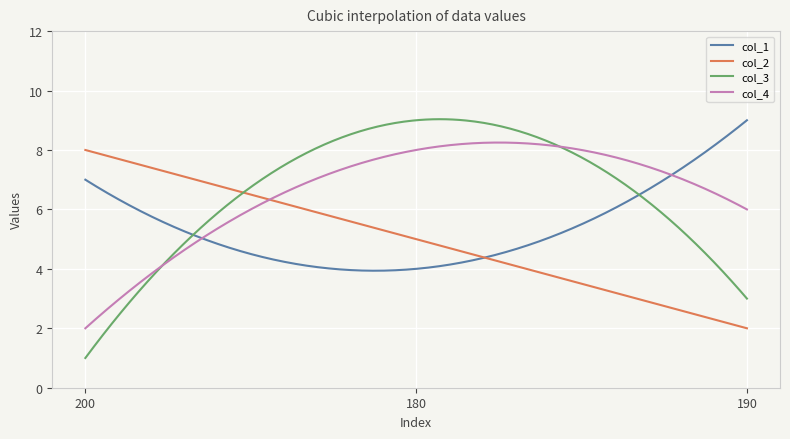

What is the minimum value shown in the chart?

1.0